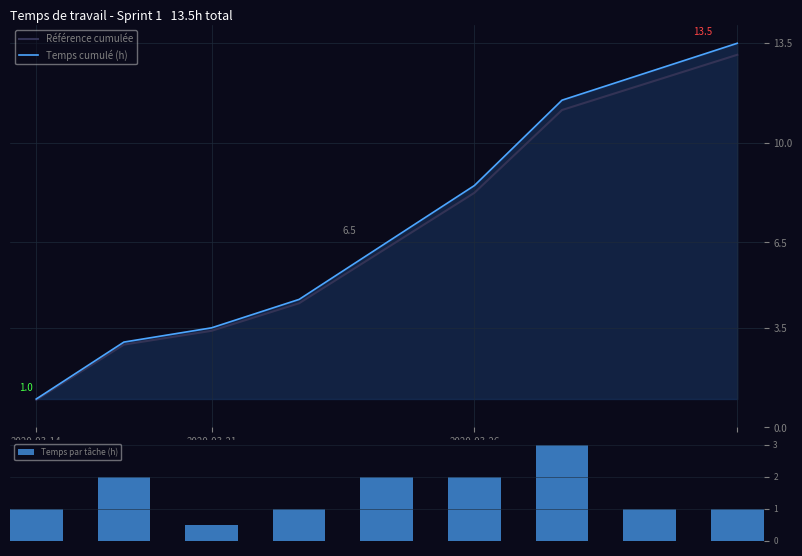

Count the number of categories in the chart.

9